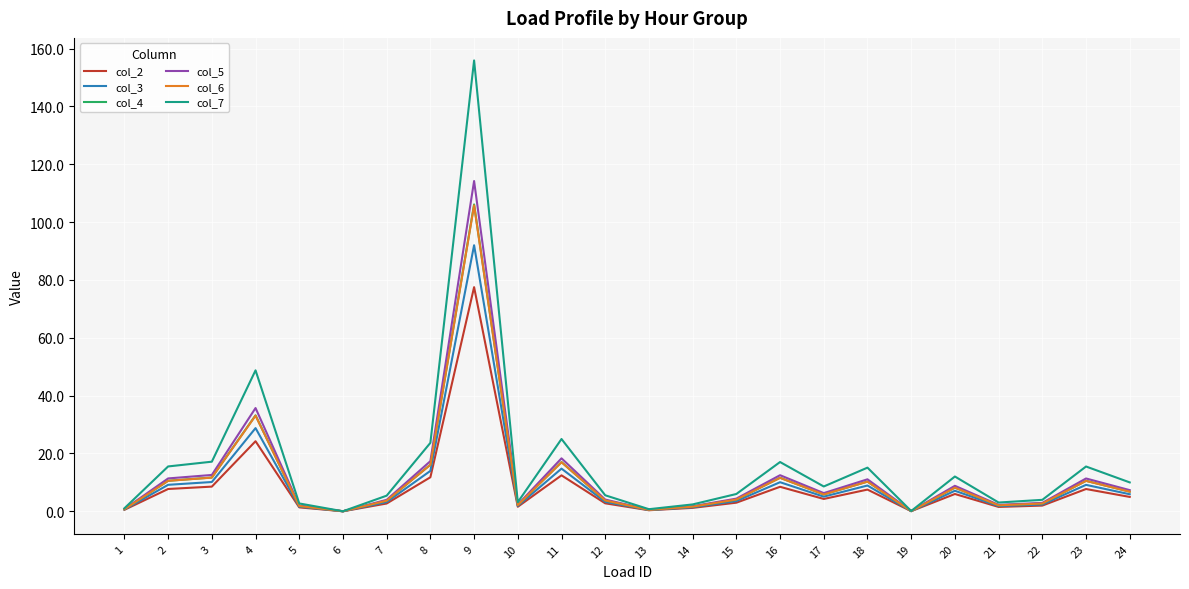

At which label does col_4 first exceed 5?

2